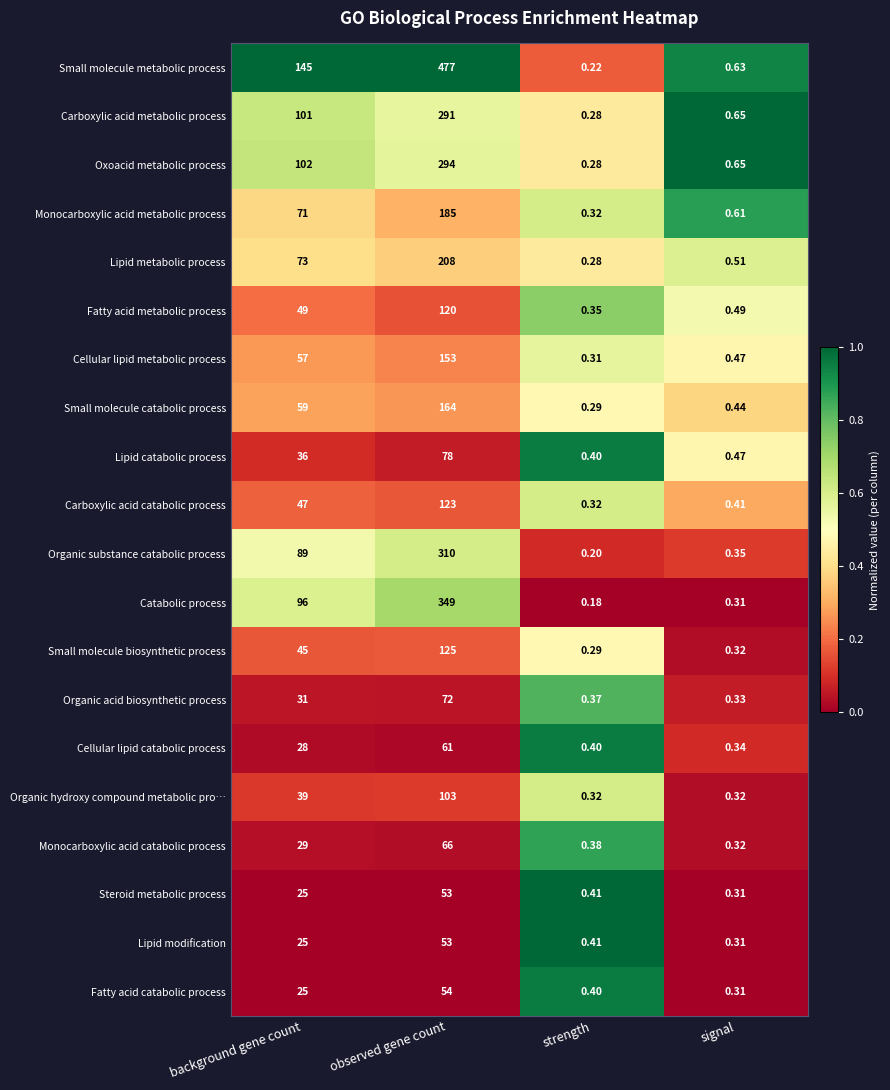

Which series has the largest total across all categories?

Small molecule metabolic process